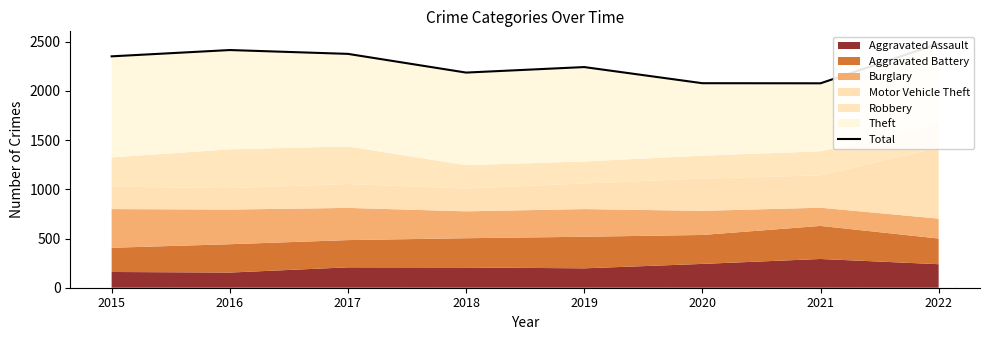

What is the minimum value shown in the chart?

2077